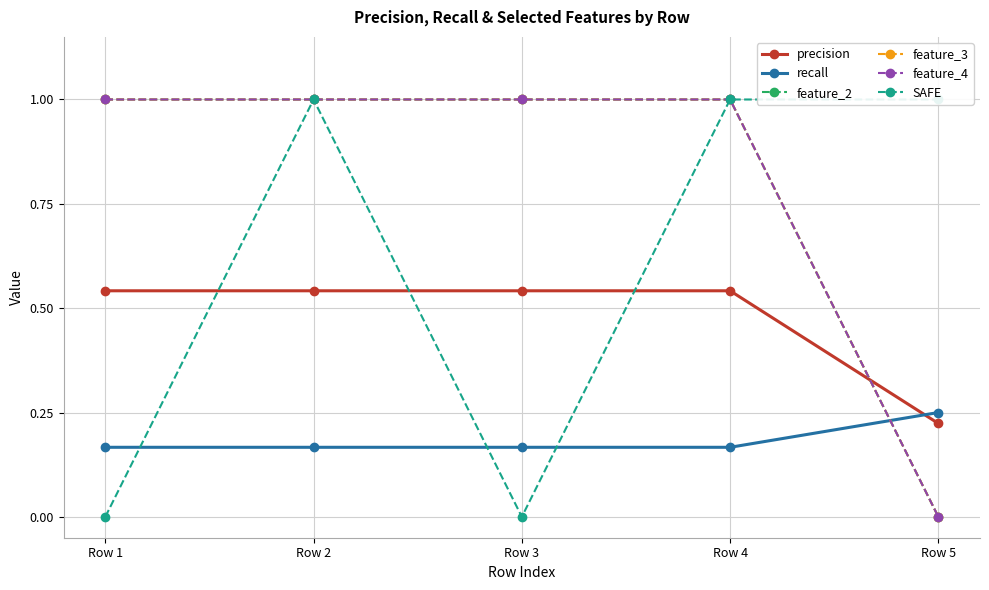

What is the value of the feature_2 point at the 2nd from the left?

1.0